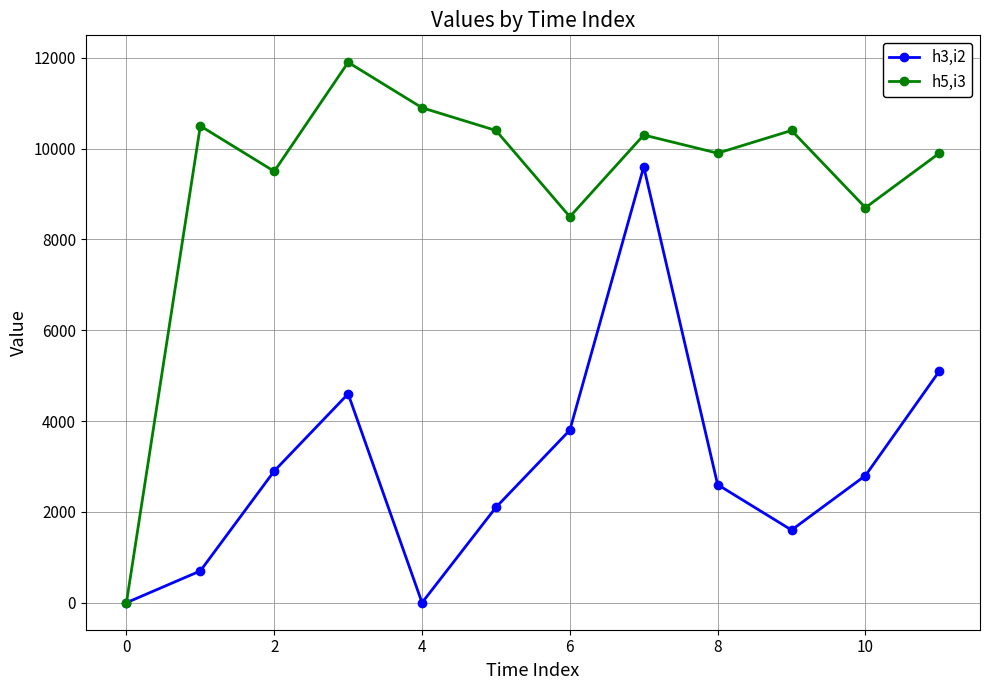

Which series has the largest range (max minus min)?

h5,i3